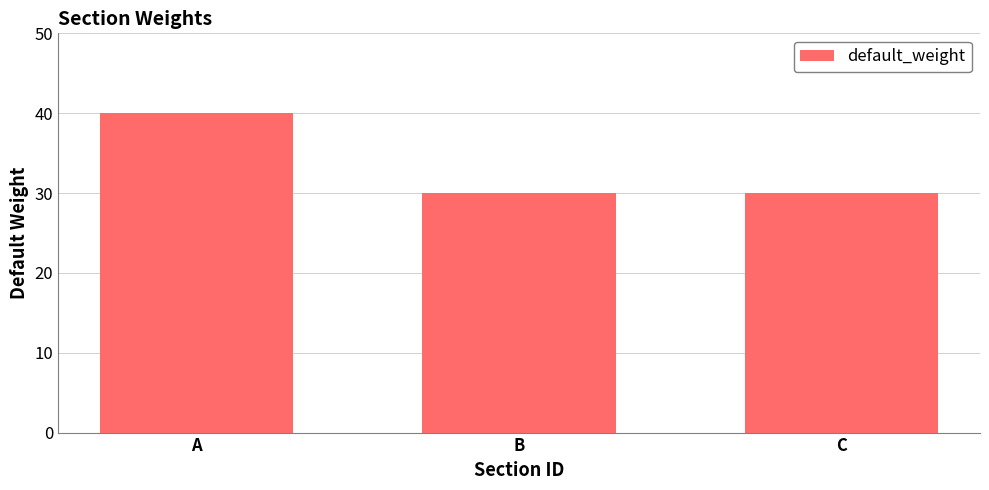

True or false: the data shows 15 at C.

False